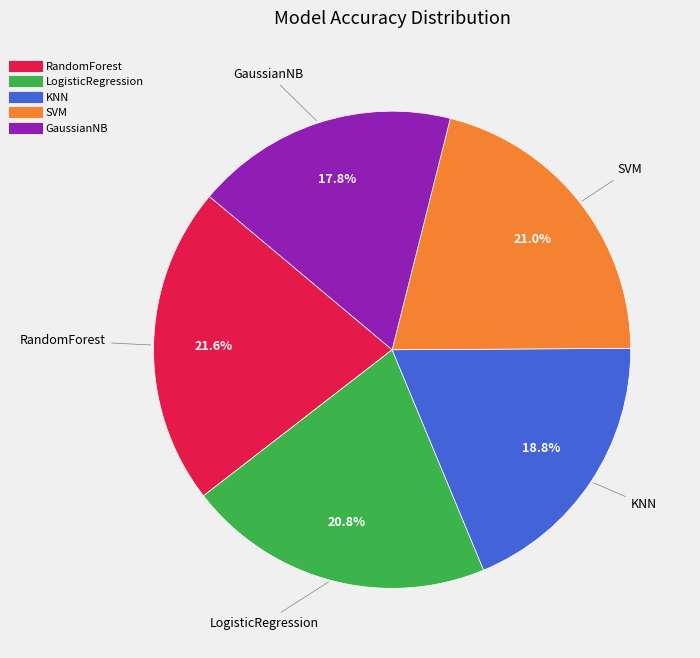

What is the total percentage of LogisticRegression and RandomForest?

42.4%